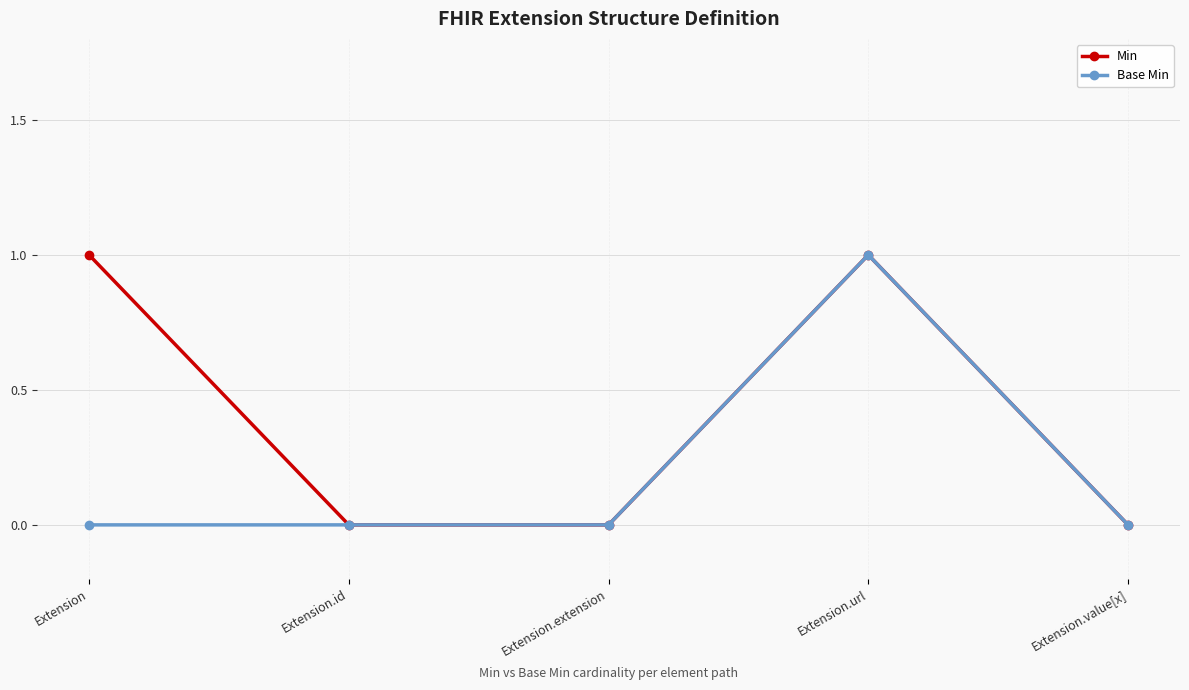

True or false: Min has more than 1 interior local peaks.

False